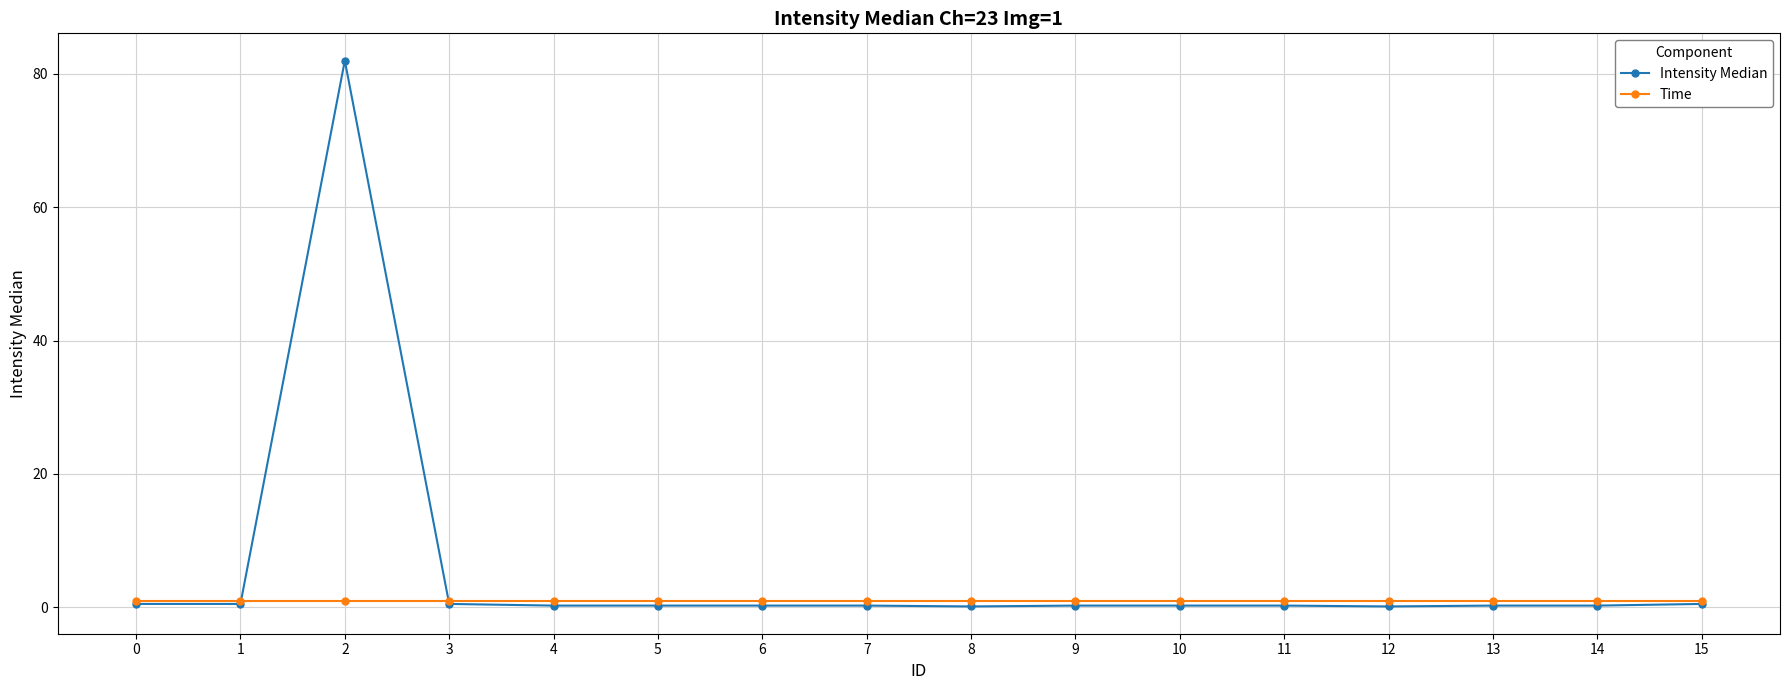

What is the total value across all series at 2?

83.0